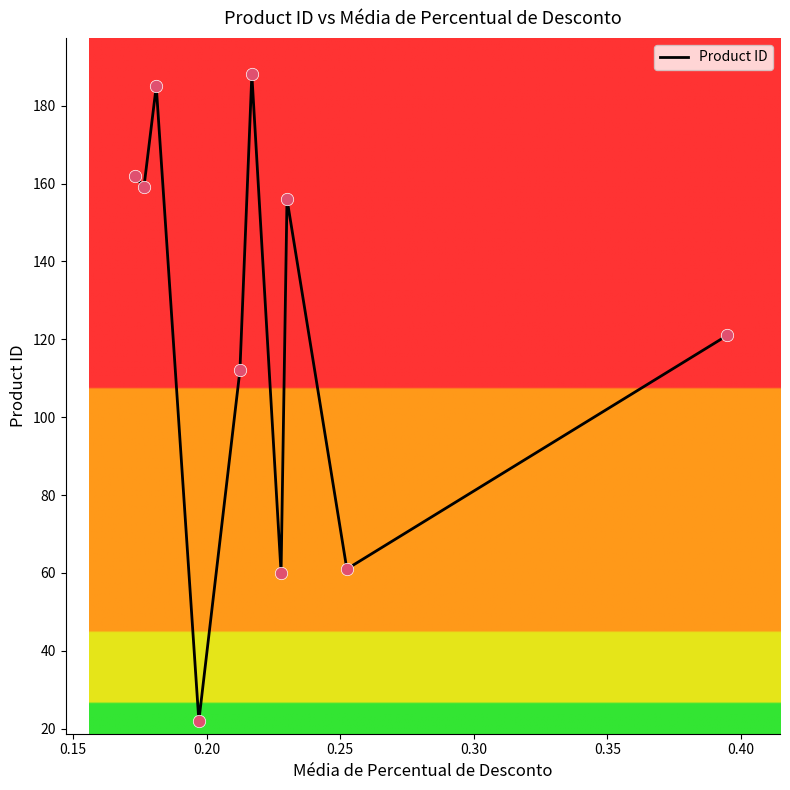

What is the smallest value displayed?

22